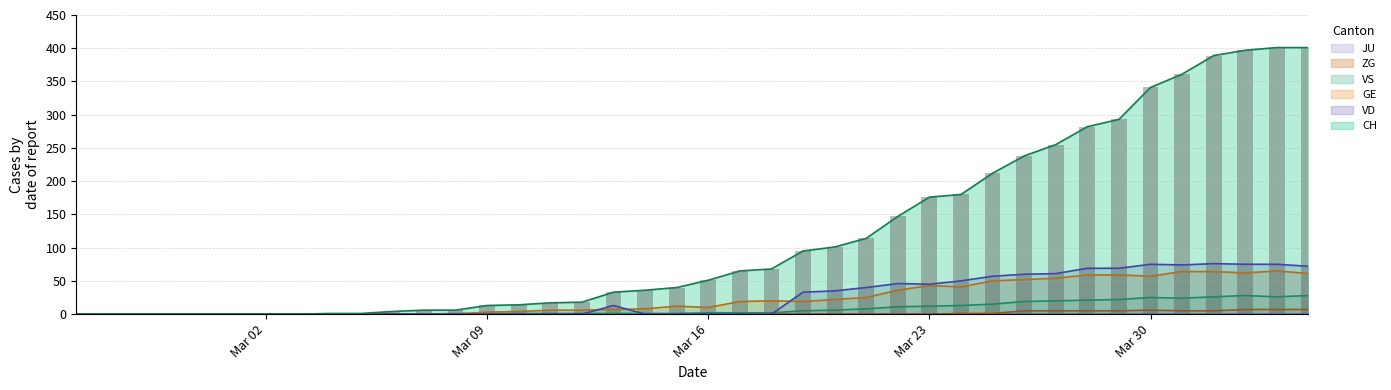

The VD series shows 45 at Mar 23. True or false?

True